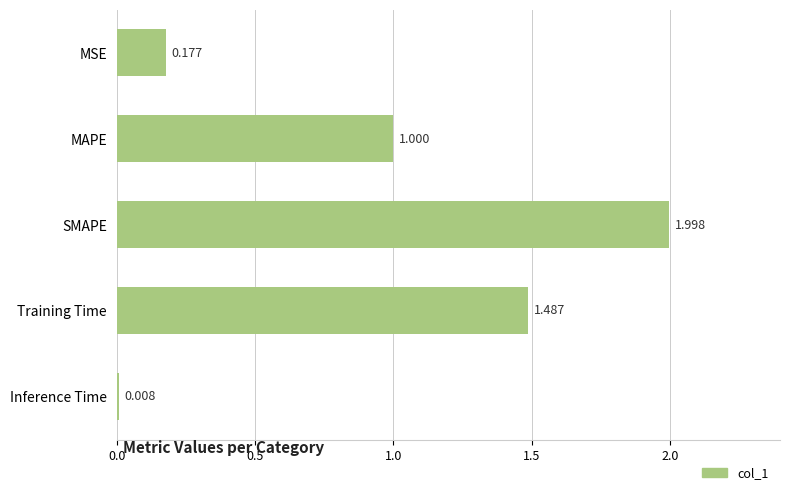

Where is the data nearest to the value 1?

MAPE